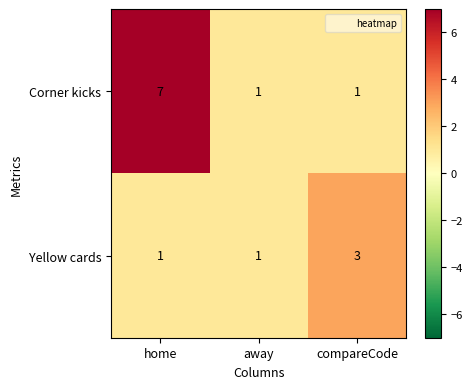

What is the difference between the Corner kicks values at home and away?

6